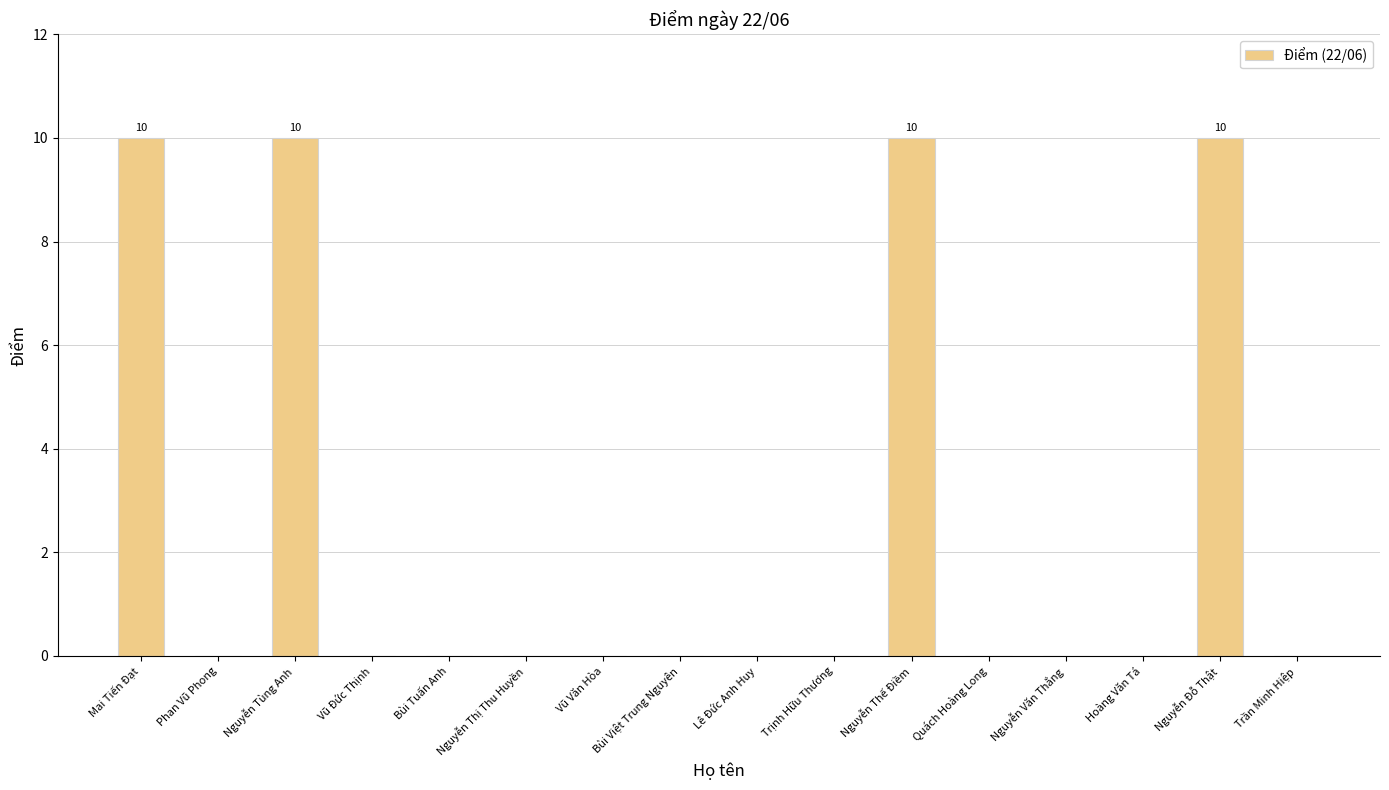

Are the bars horizontal?

No